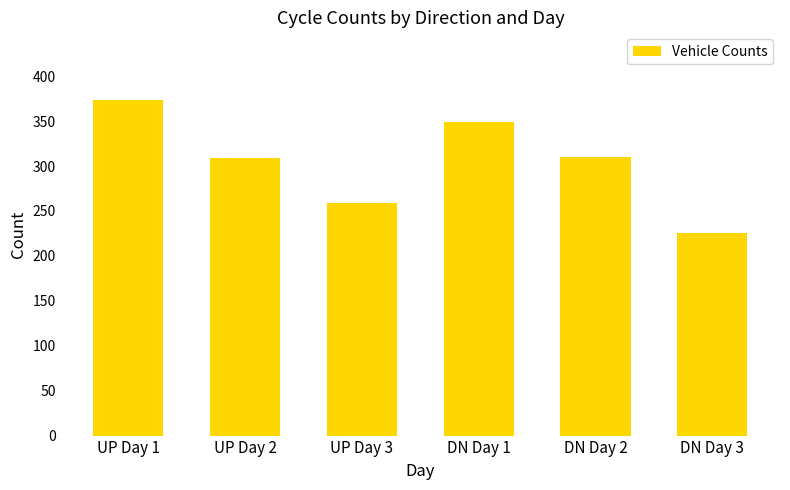

The chart shows a value of 225 at DN Day 3. True or false?

True